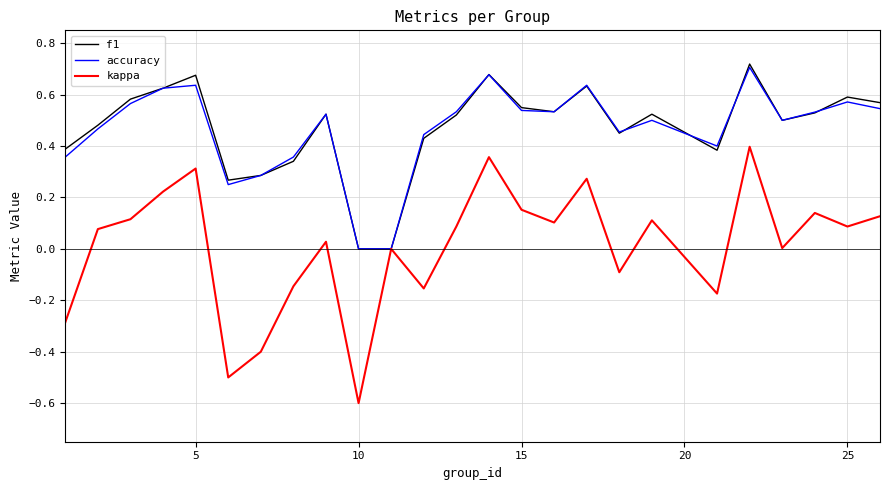

What is the minimum value shown in the chart?

-0.6